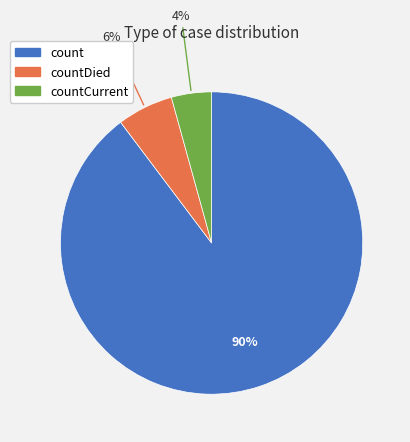

Between countDied and countCurrent, which is larger?

countDied